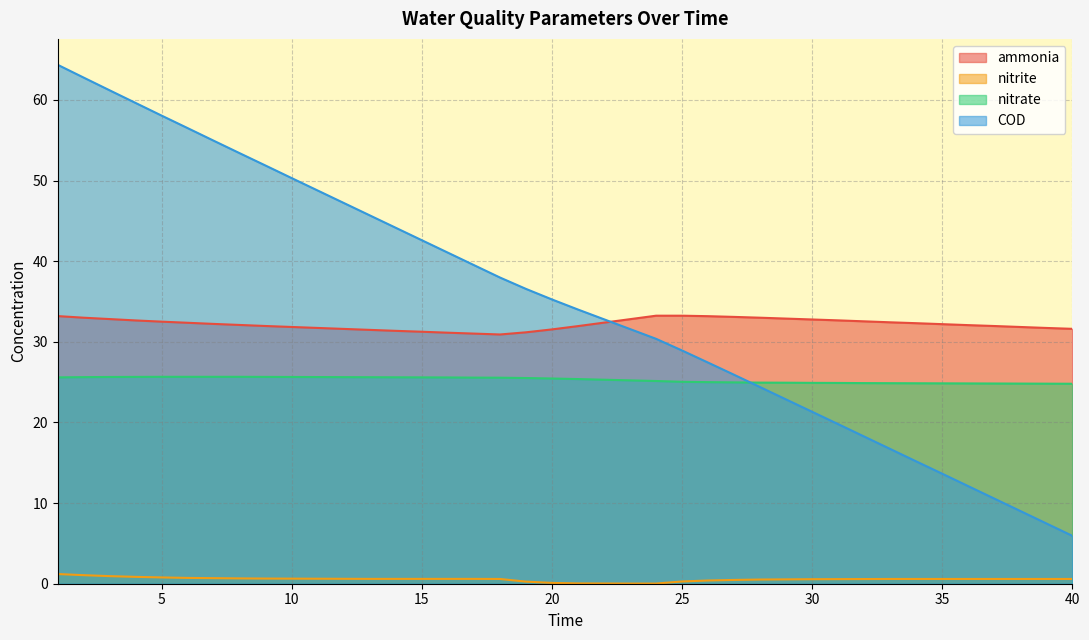

True or false: nitrate has a value of 43.6 at 40.

False